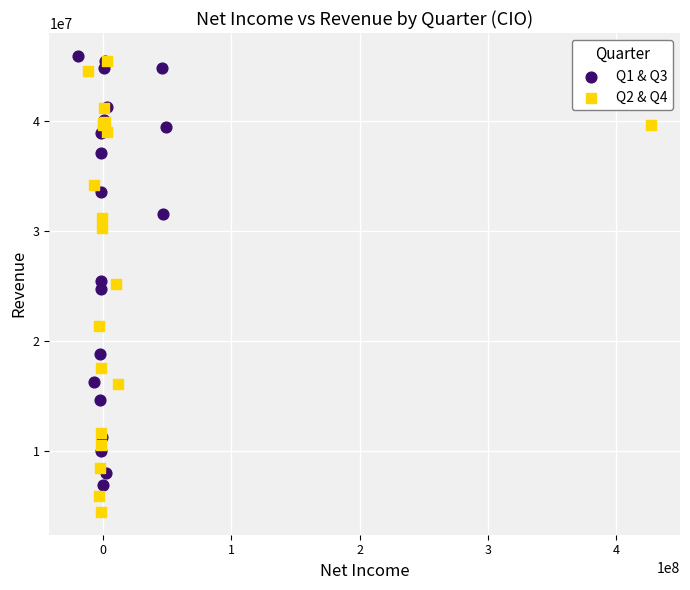

Which series reaches the minimum Y coordinate?

Q2 & Q4